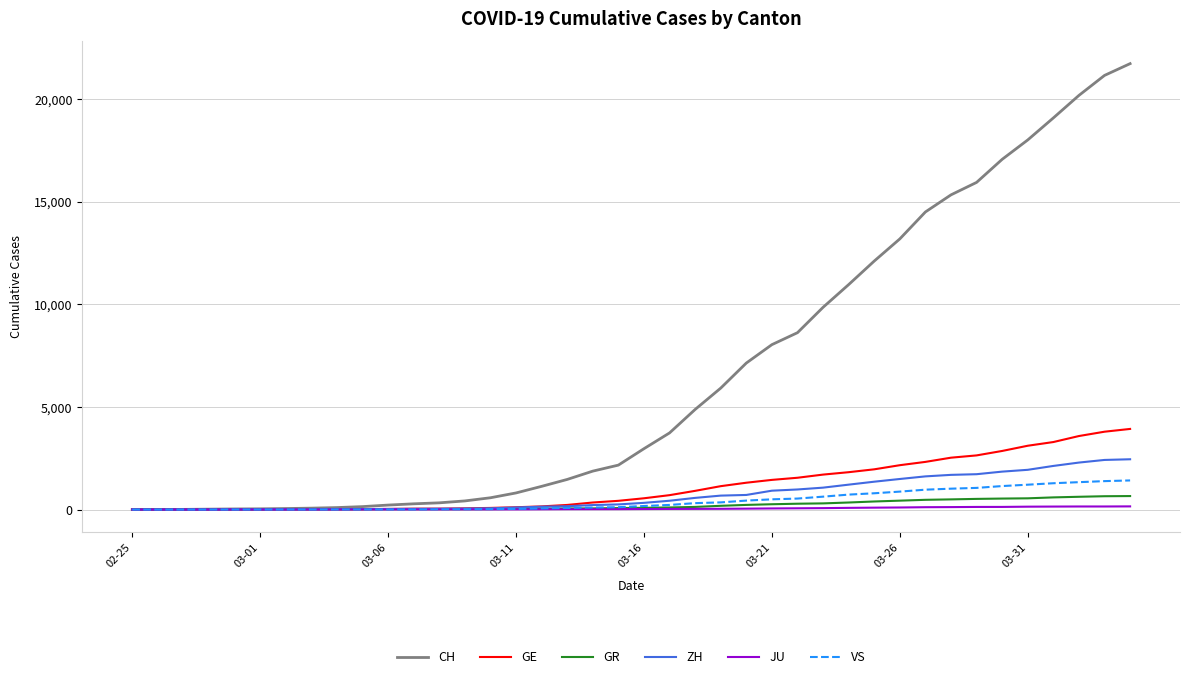

What is the greatest value displayed?

21728